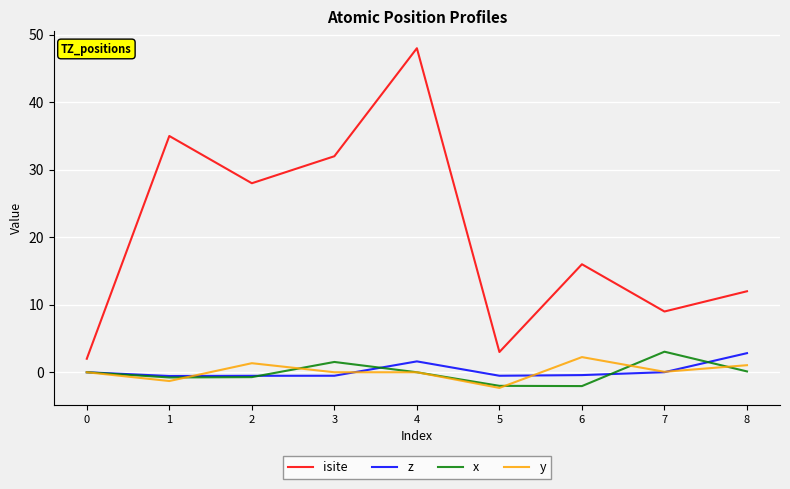

What is the difference between the x values at 6 and 7?

5.1